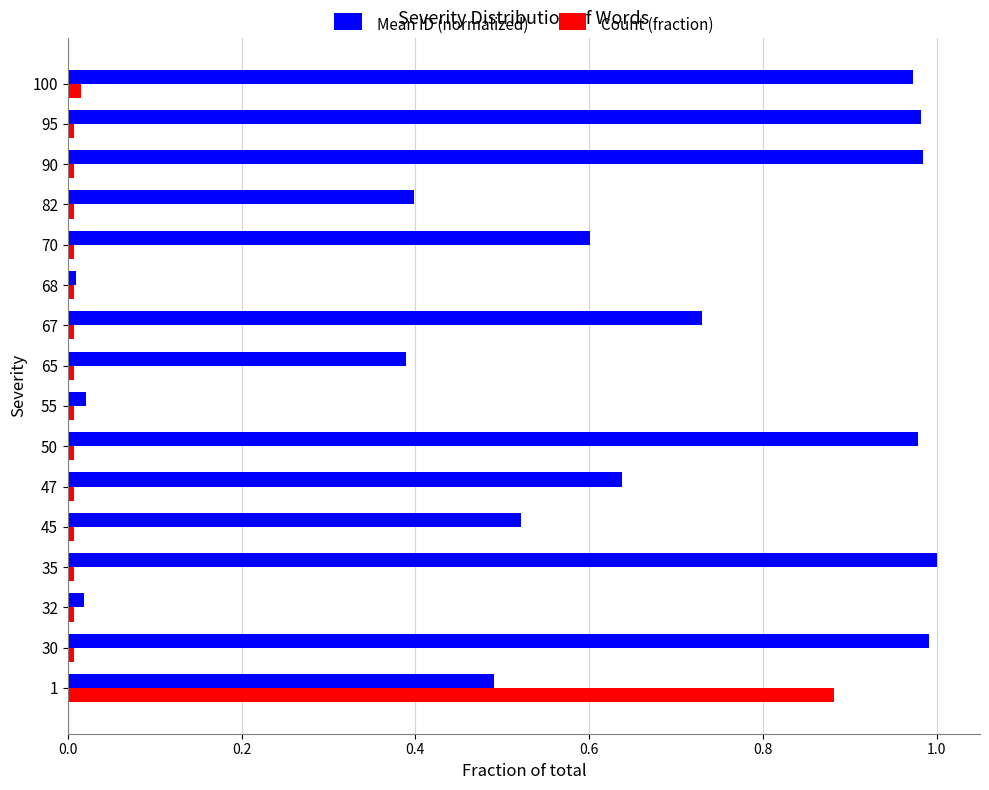

Is the value of Count (fraction) at 70 greater than the value of Mean ID (normalized) at 95?

No